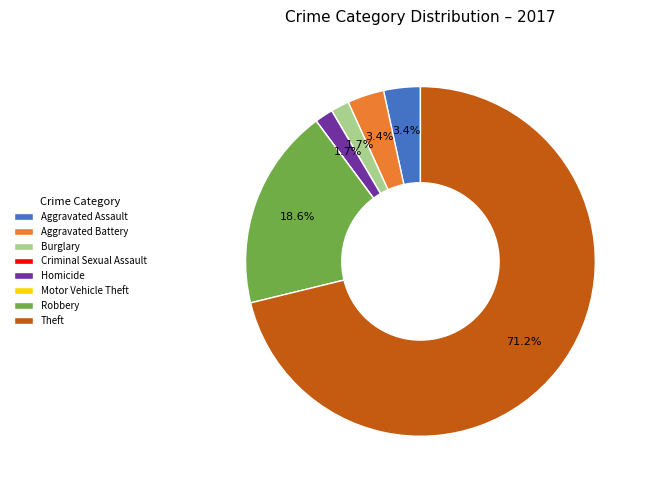

Approximately how many times larger is the value at Burglary compared to Aggravated Assault?

0.5